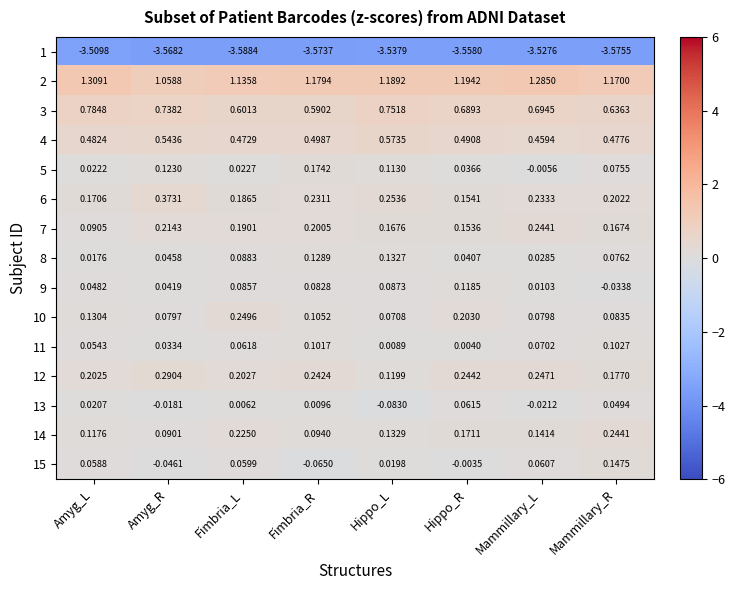

Is the value of 11 at Mammillary_R greater than the value of 5 at Mammillary_R?

Yes